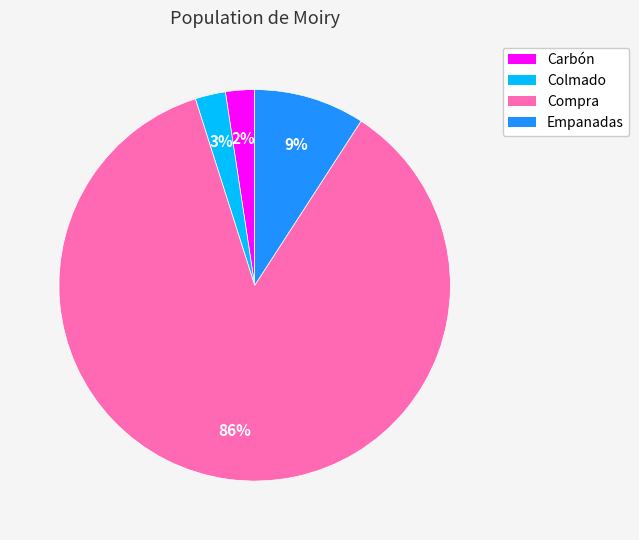

Is it true that Compra is 86% of the pie?

True